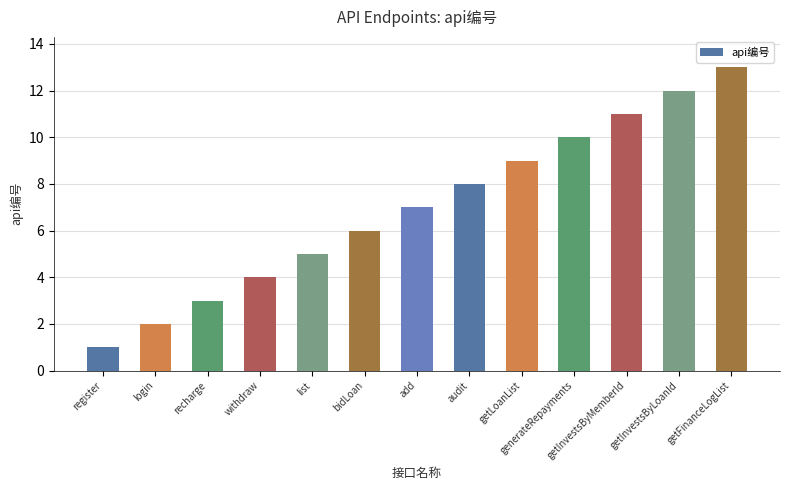

Approximately how many times larger is the value at audit compared to getLoanList?

0.9